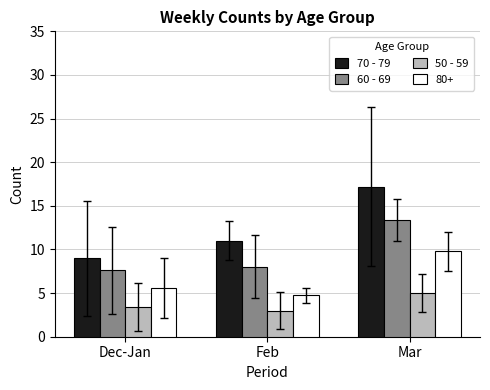

Reading right to left, what are all the values shown in this chart?

70 - 79: Mar=17.2	Feb=11.0	Dec-Jan=9.0
60 - 69: Mar=13.4	Feb=8.0	Dec-Jan=7.6
50 - 59: Mar=5.0	Feb=3.0	Dec-Jan=3.4
80+: Mar=9.8	Feb=4.8	Dec-Jan=5.6